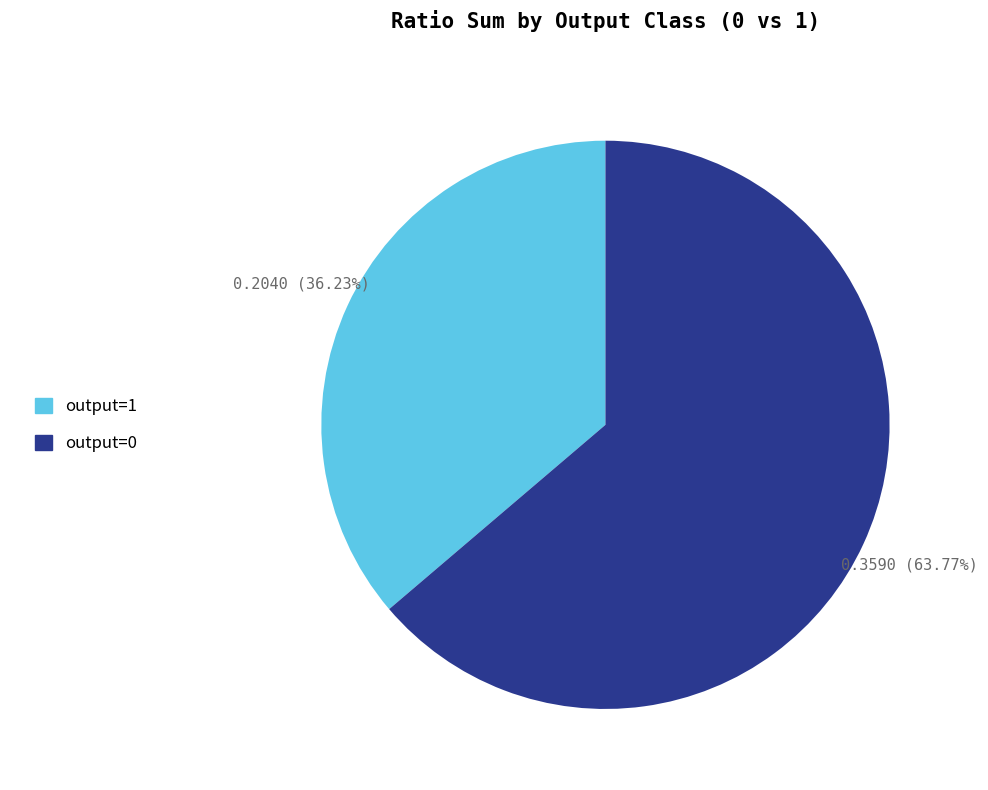

True or false: output=1 accounts for 31% of the total.

False